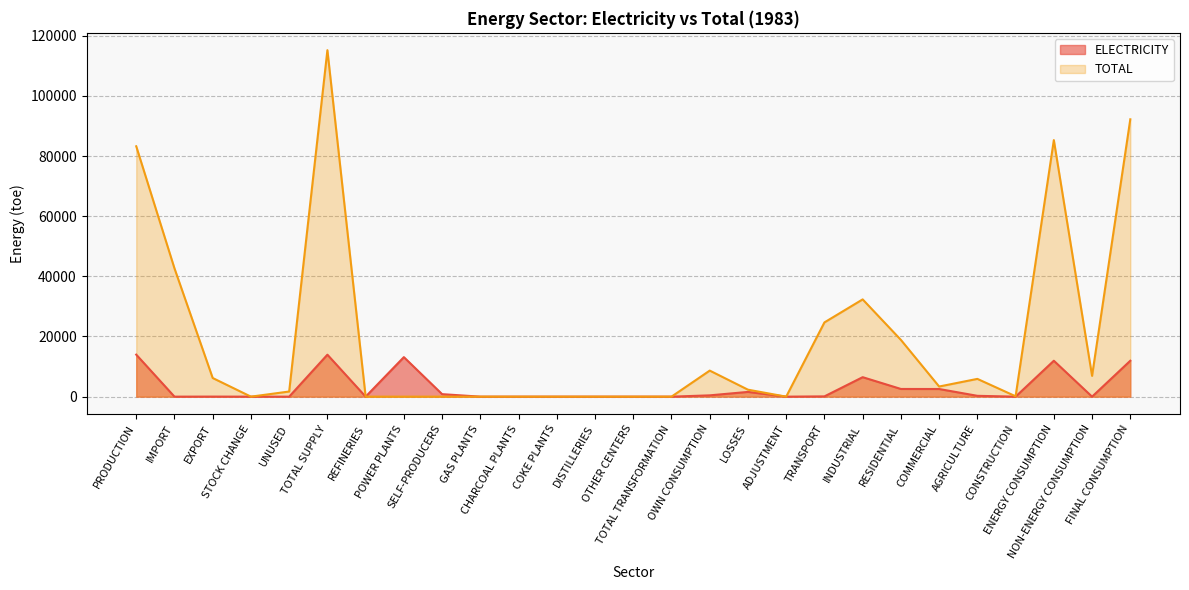

Rank the series at TOTAL SUPPLY from highest to lowest value.

TOTAL, ELECTRICITY